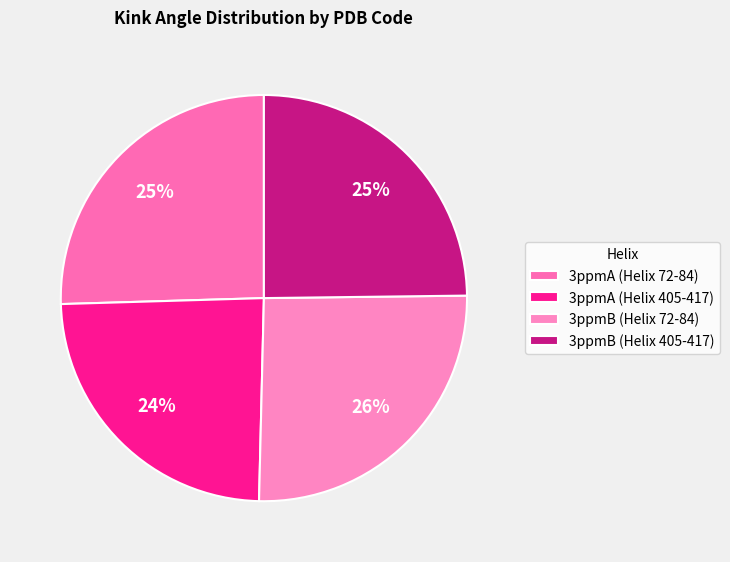

Is 3ppmA (Helix 72-84) the majority of the pie?

No